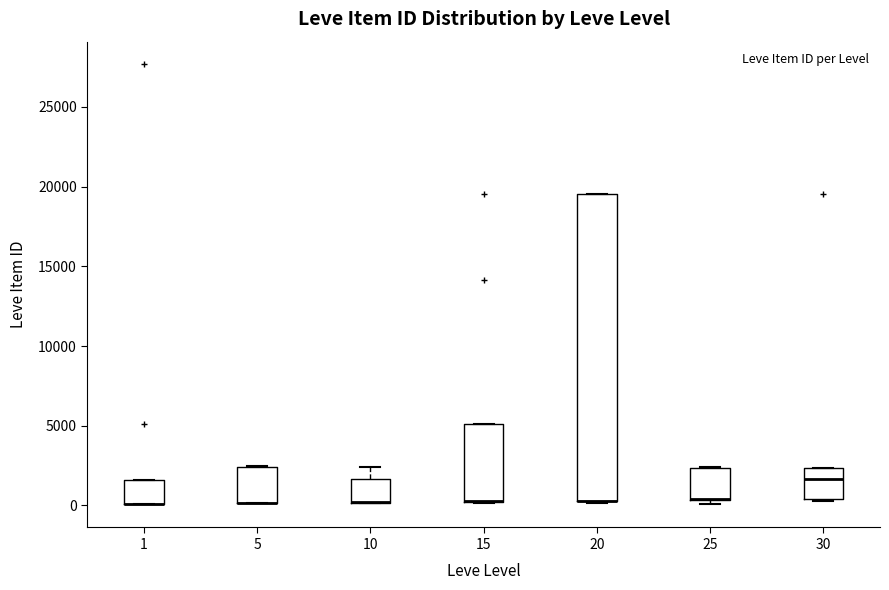

Where is the lower edge of the box at x = 5 on the y-axis? The values are not printed on the chart, so give them approximately, as read against the axis.

0